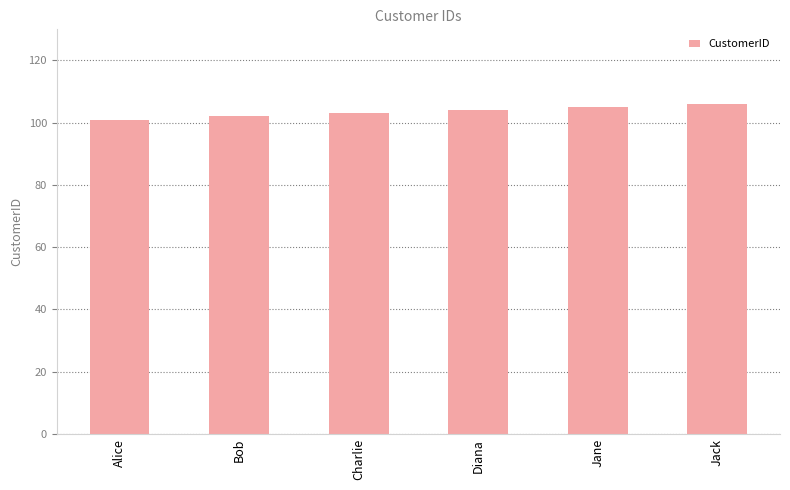

How many values are below 104?

3